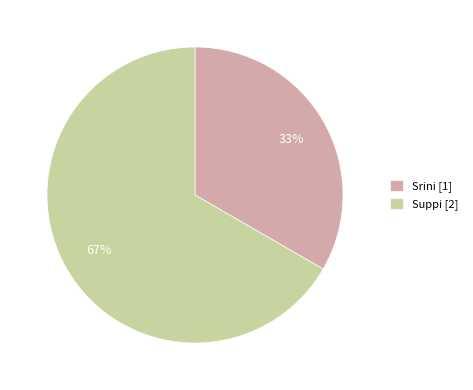

How many slices are in this pie chart?

2